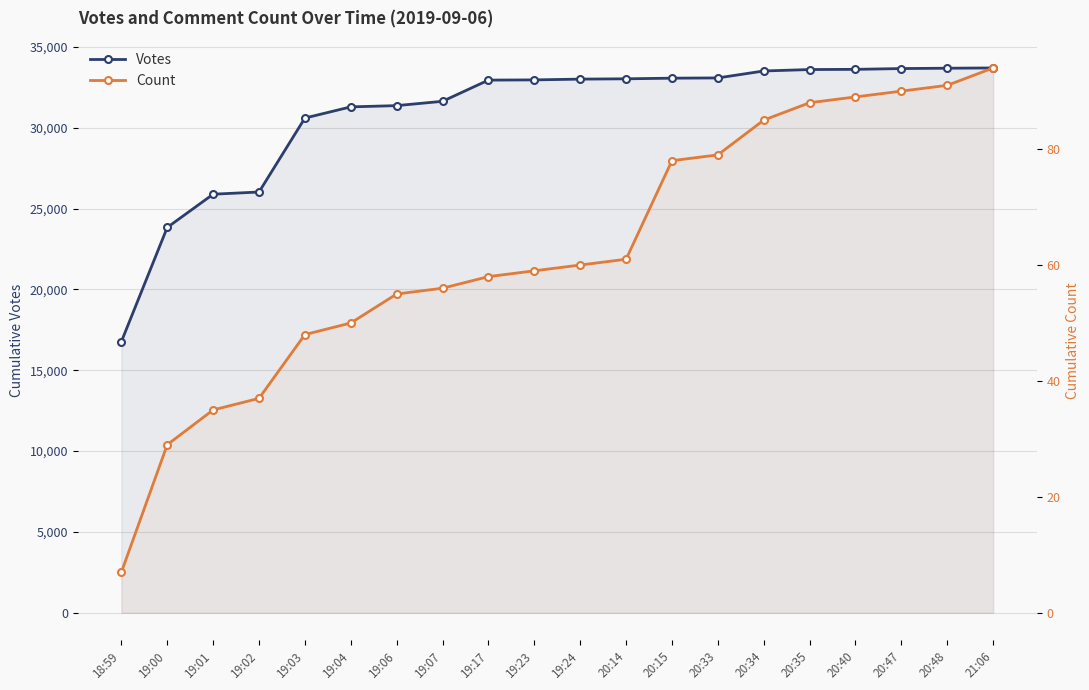

The Votes series shows 16242 at 19:06. True or false?

False